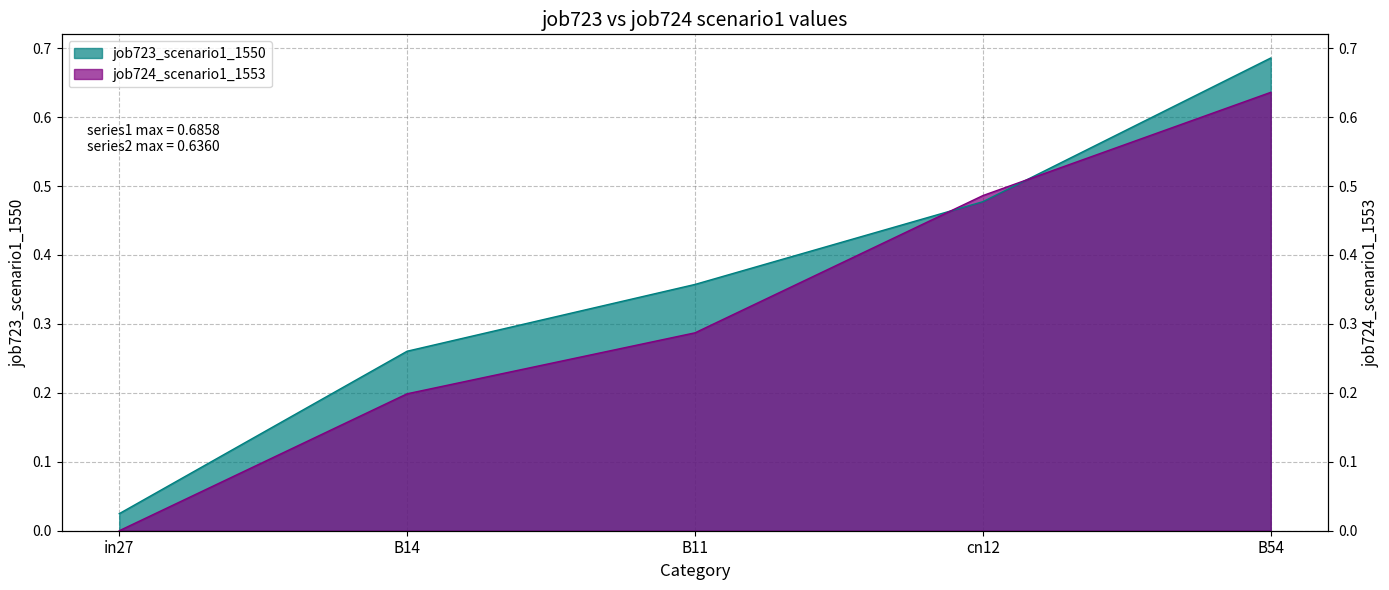

Which series ends up on top after the final intersection of job723_scenario1_1550 and job724_scenario1_1553?

job723_scenario1_1550